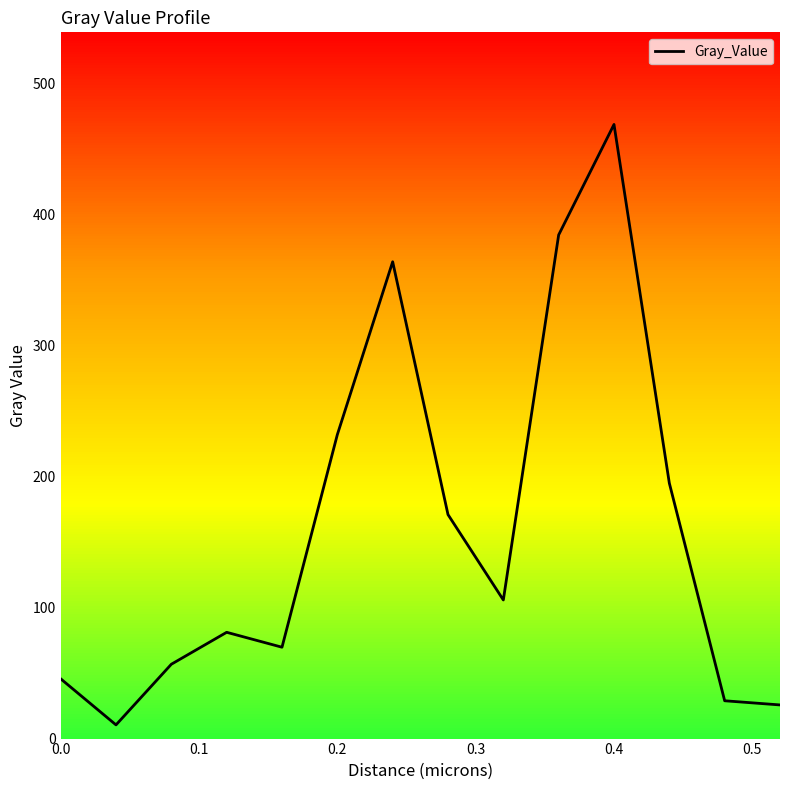

How many lines are shown in the chart?

1